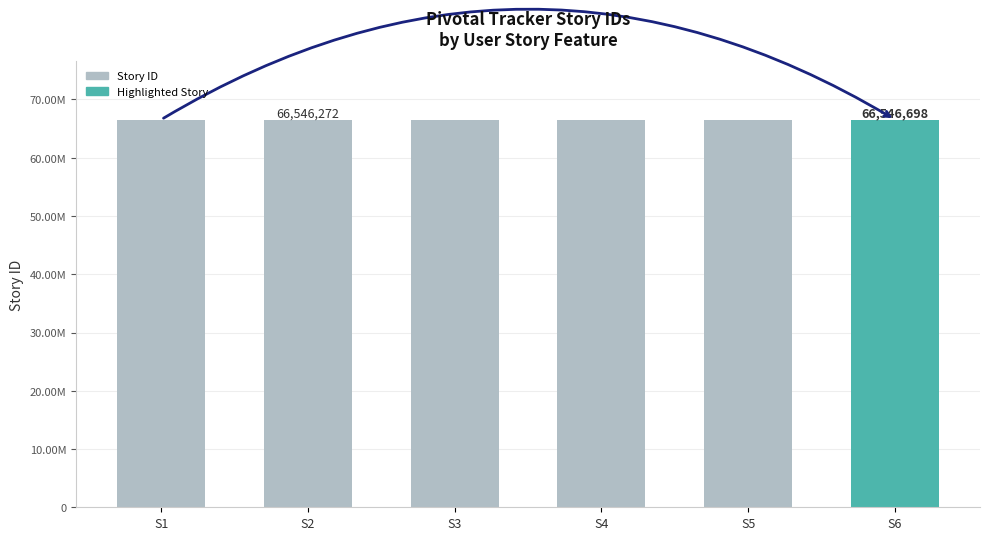

What is the difference between the second highest and minimum values?

442